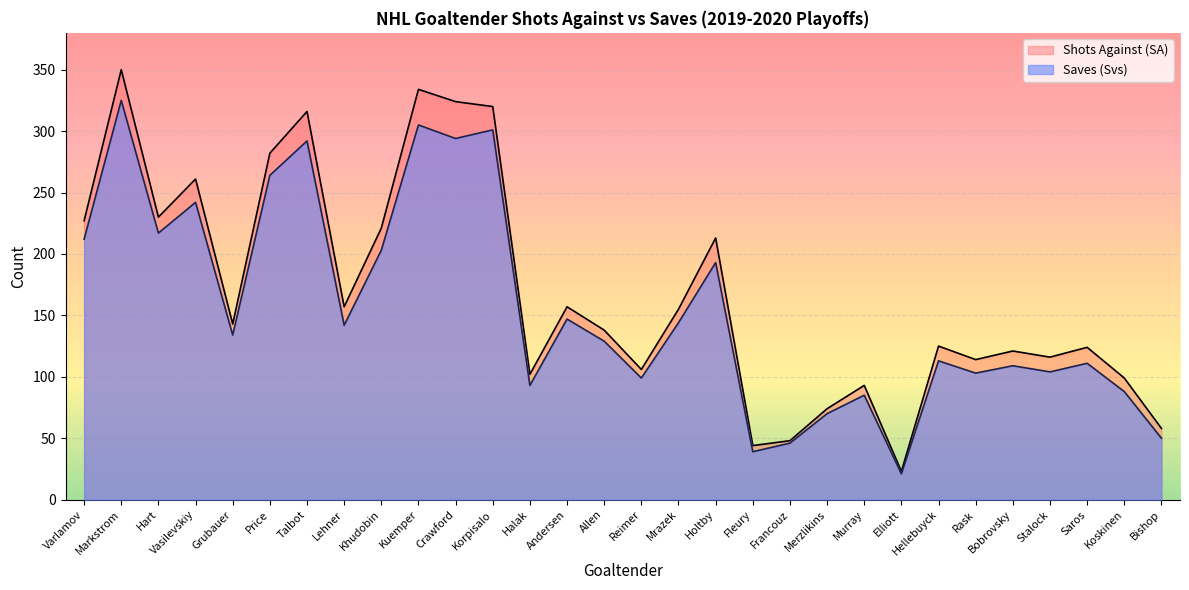

What is the approximate value of Shots Against (SA) at Crawford?

324